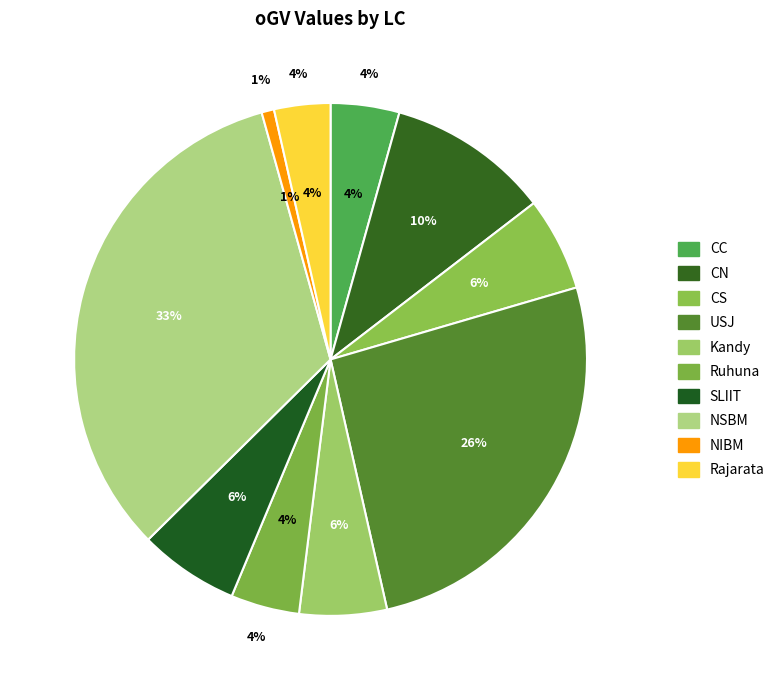

Rank the categories by value from highest to lowest.

NSBM, USJ, CN, SLIIT, CS, Kandy, CC, Ruhuna, Rajarata, NIBM